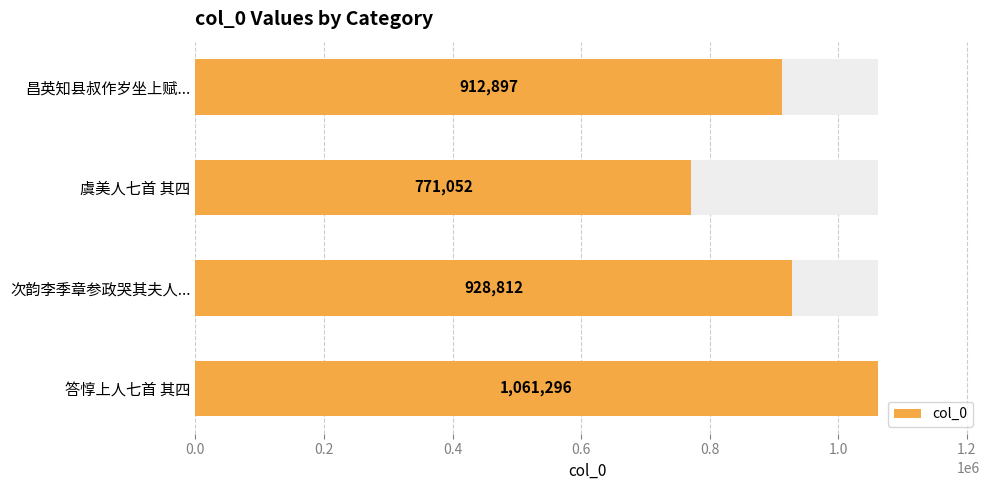

Reading left to right, extract all data points from this chart.

912897	771052	928812	1061296